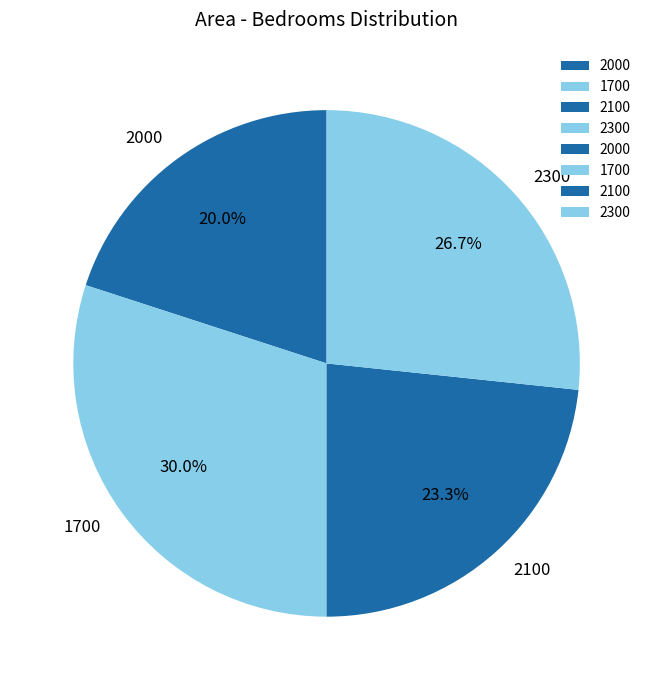

What is the largest slice in the pie chart?

1700